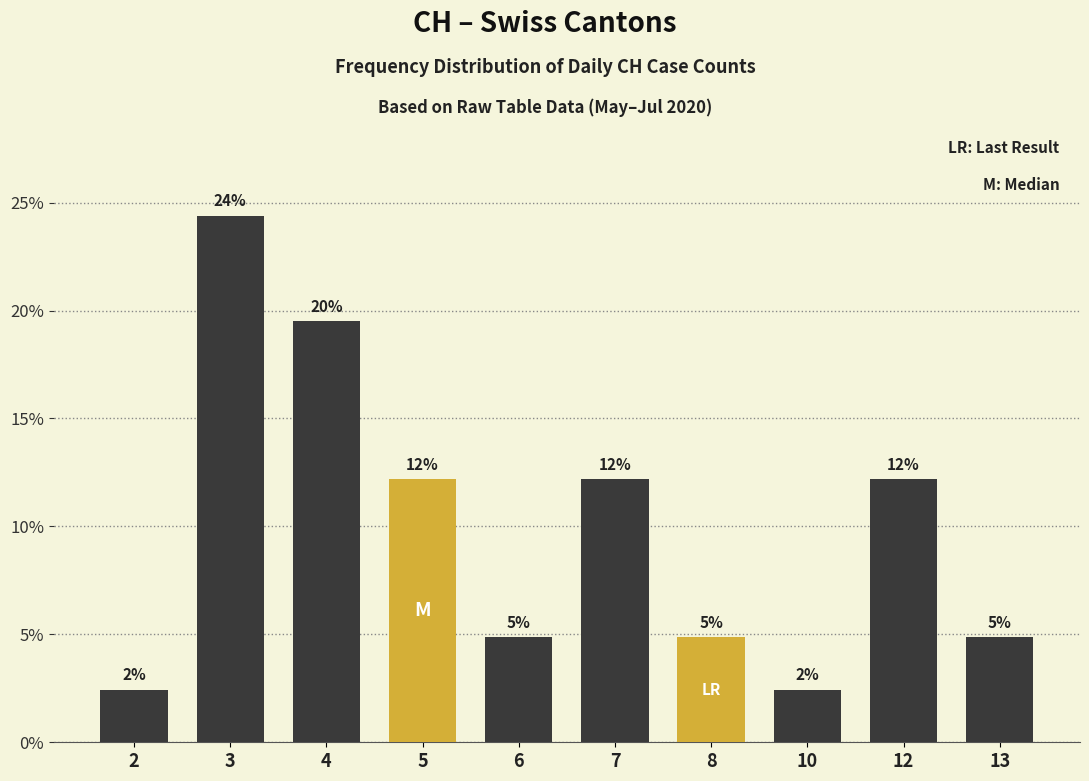

Rank the categories by value from lowest to highest.

2, 10, 6, 8, 13, 5, 7, 12, 4, 3